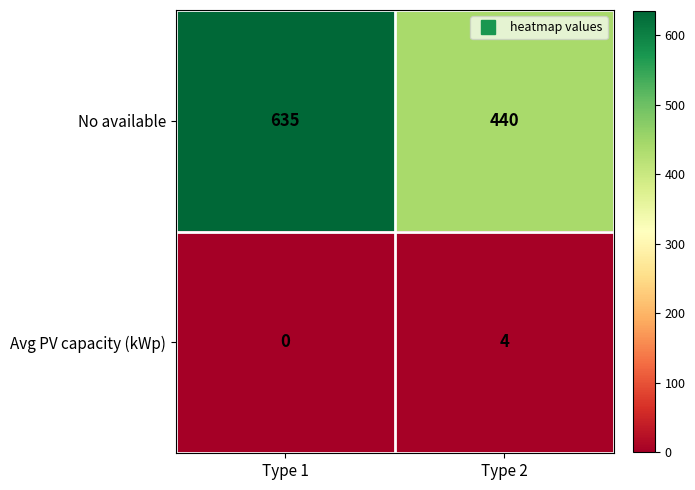

Which series has the largest total across all categories?

No available